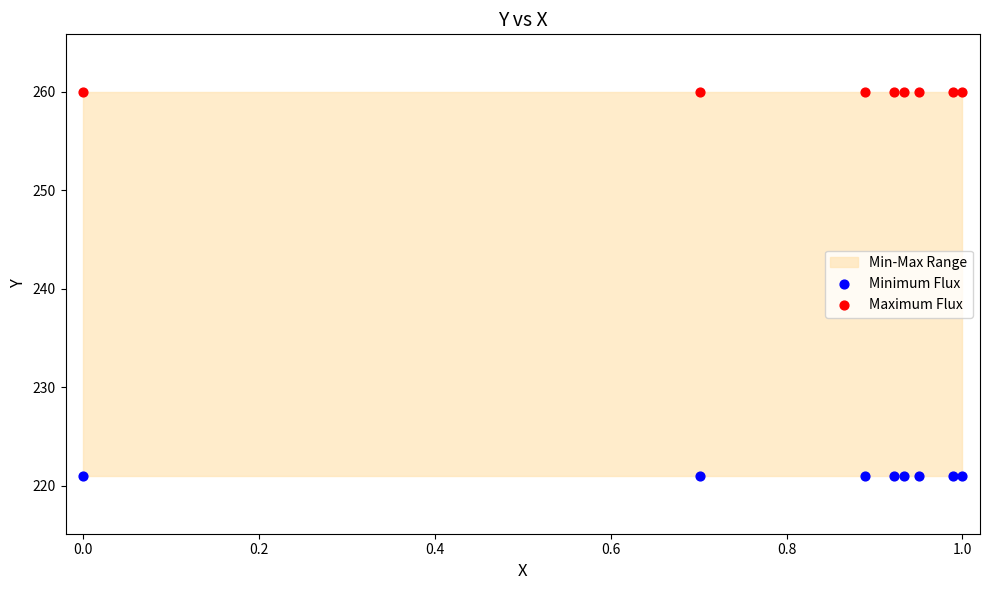

Which series reaches the minimum Y coordinate?

Minimum Flux